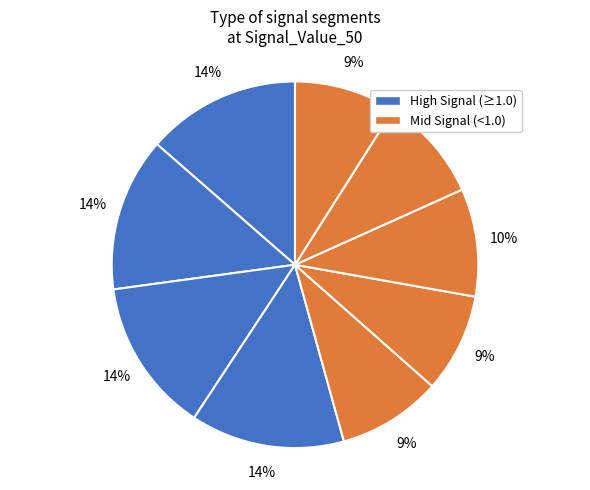

How many slices are in this pie chart?

9